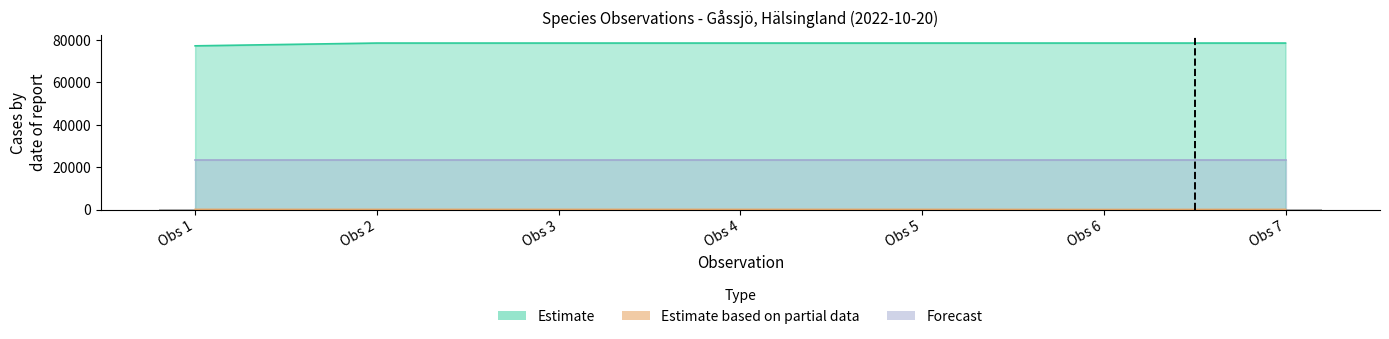

At which category does the chart reach its minimum across all series?

Obs 1